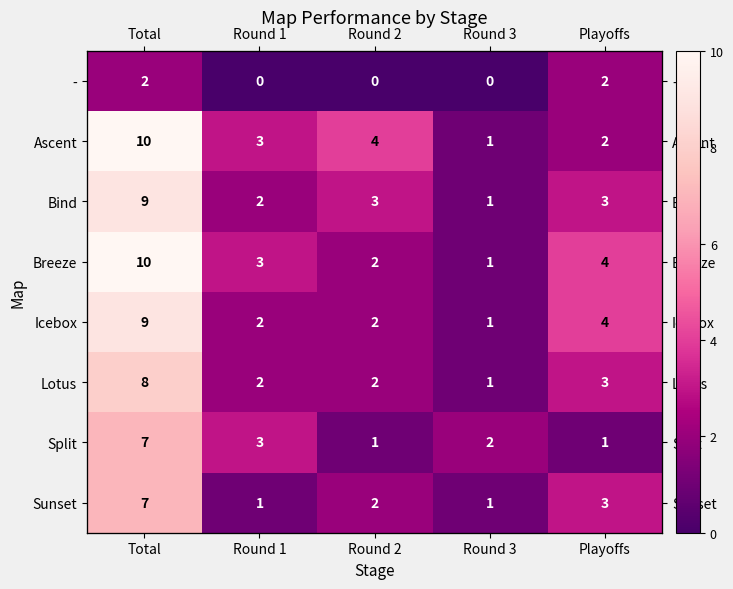

How many values in the Breeze series are below 3?

2